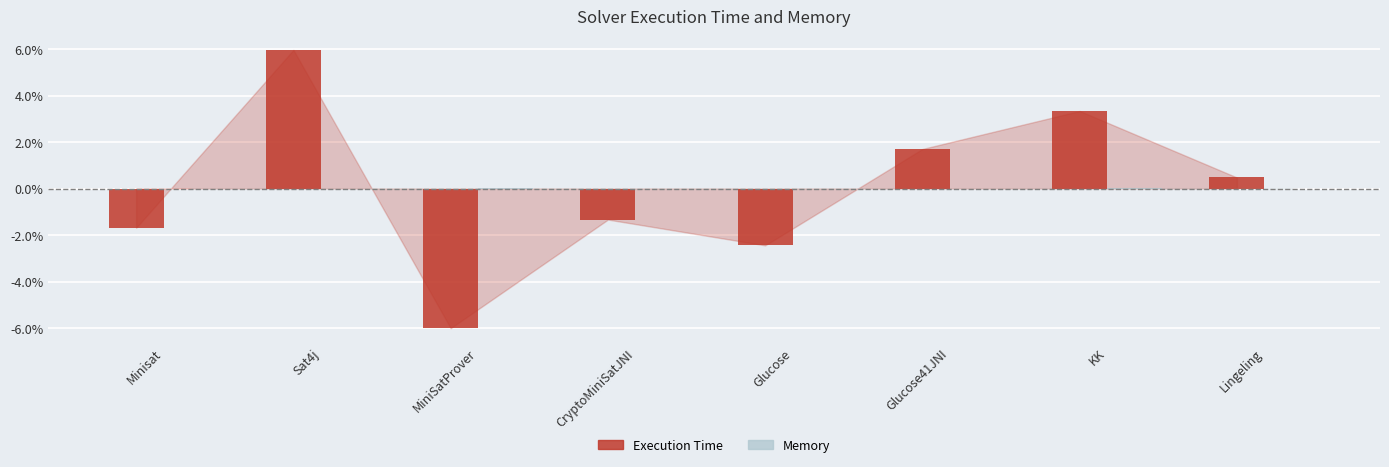

Which series has the widest spread of values?

Execution Time